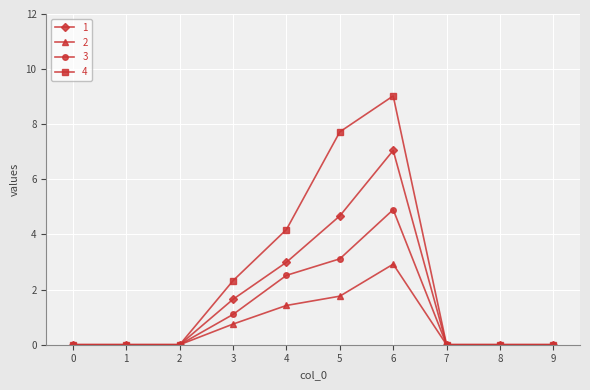

What are all the series names shown in the legend?

1, 2, 3, 4